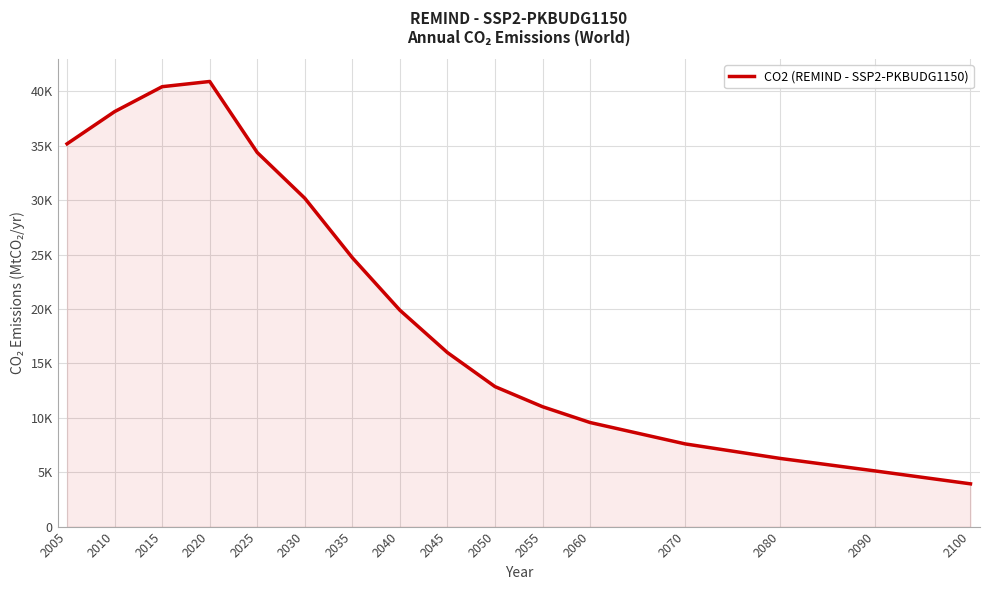

Reading left to right, transcribe all the data shown in this chart.

35178.8	38137.7	40429.5	40908.4	34380.0	30178.1	24711.1	19886.6	15992.7	12864.3	11017.4	9564.3	7599.6	6262.9	5112.4	3929.2